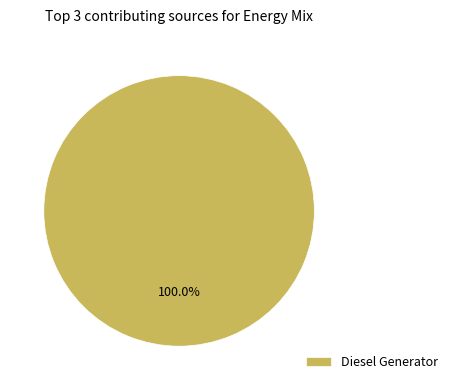

Which slice represents more than half of the pie?

Diesel Generator